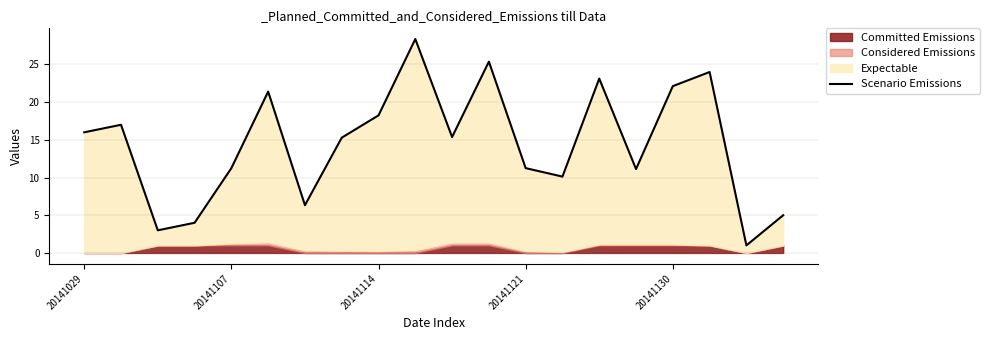

How many interior local valleys (lower than both neighbors) does the data have?

6